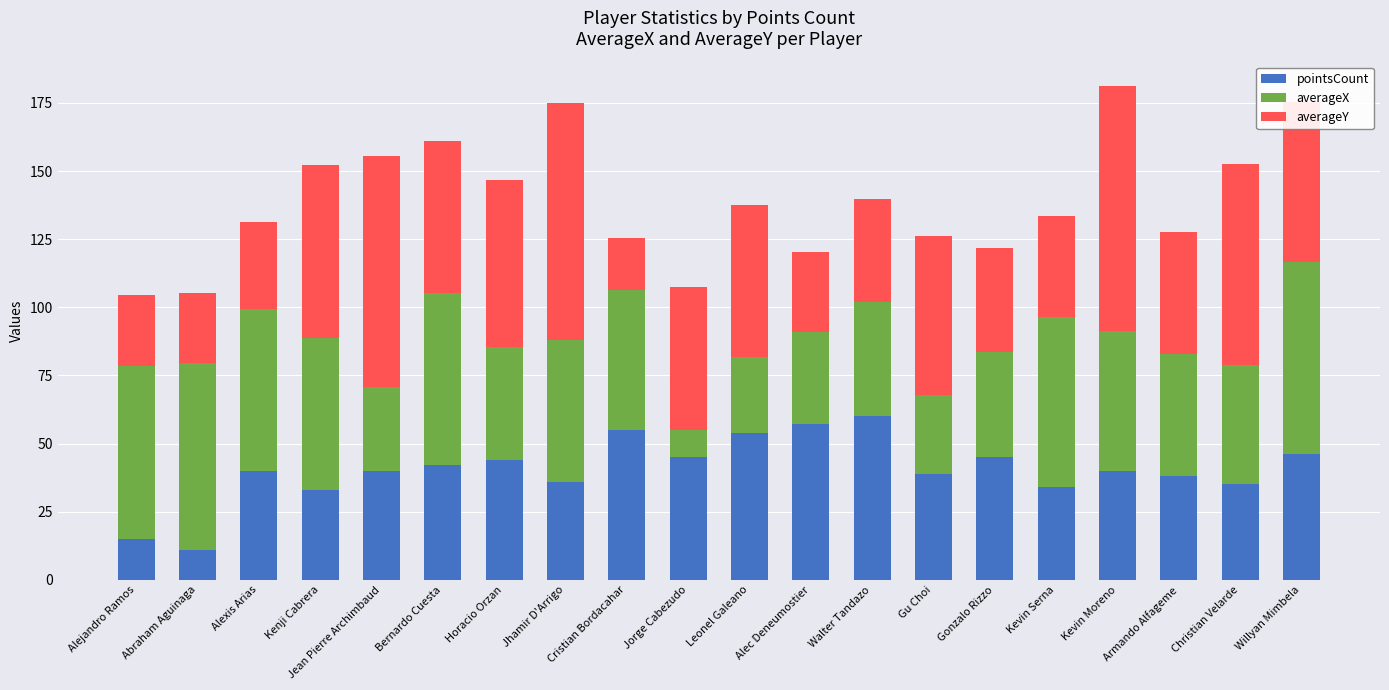

The pointsCount series shows 39.0 at Gu Choi. True or false?

True